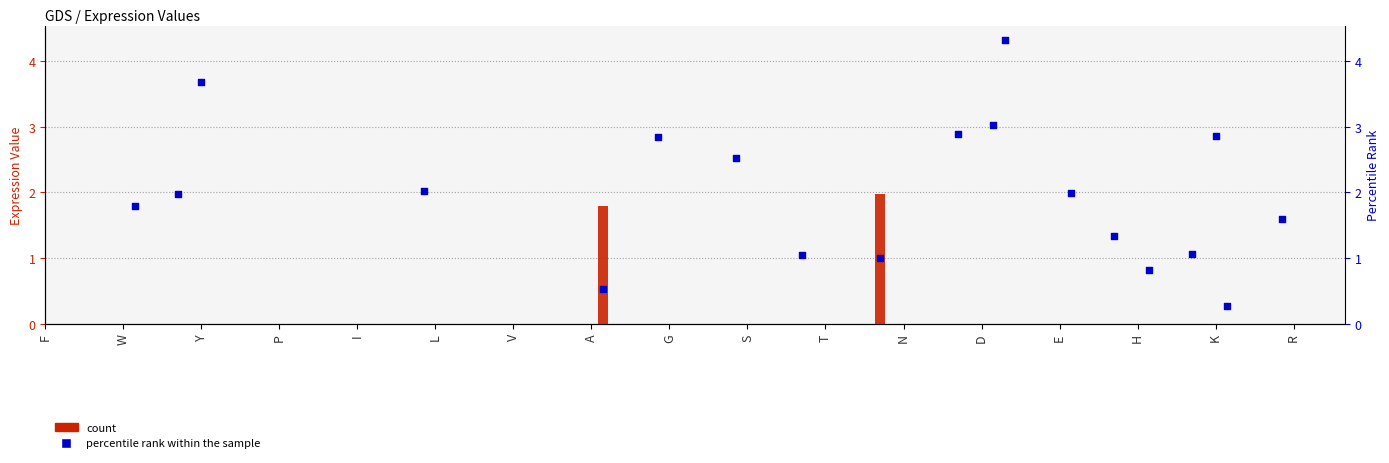

What are all the series names shown in the legend?

count, percentile rank within the sample